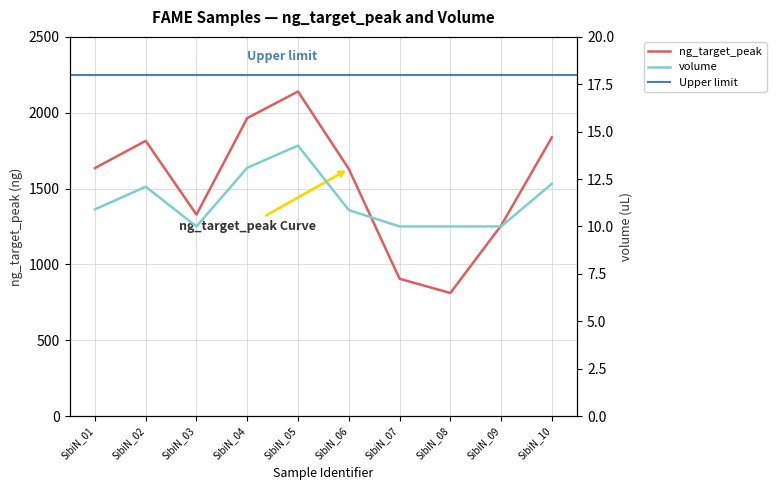

True or false: volume has a value of 5.1 at SibiN_05.

False